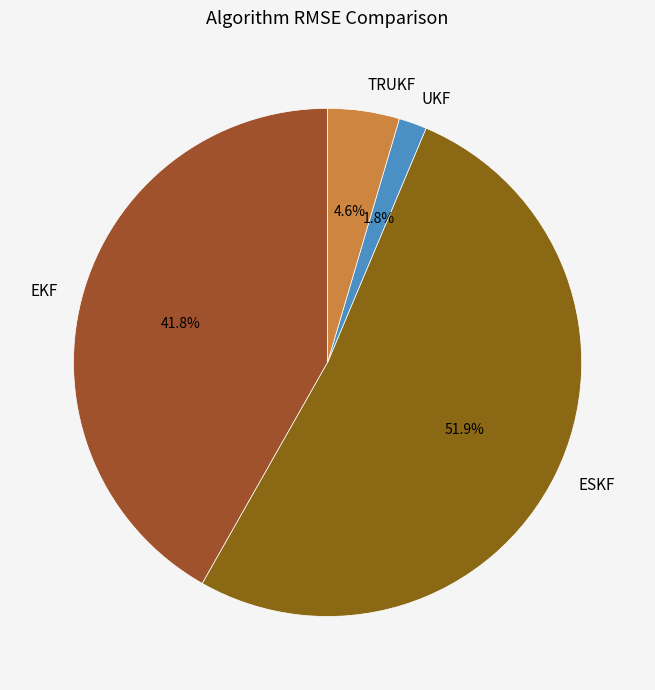

To the nearest percent, what percentage of the pie is TRUKF?

5%